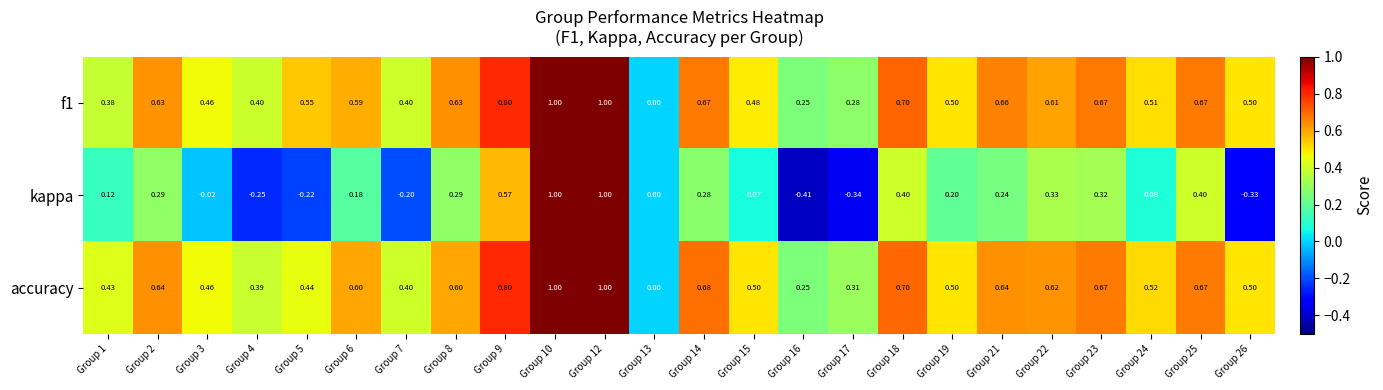

How many distinct data groups are displayed?

3